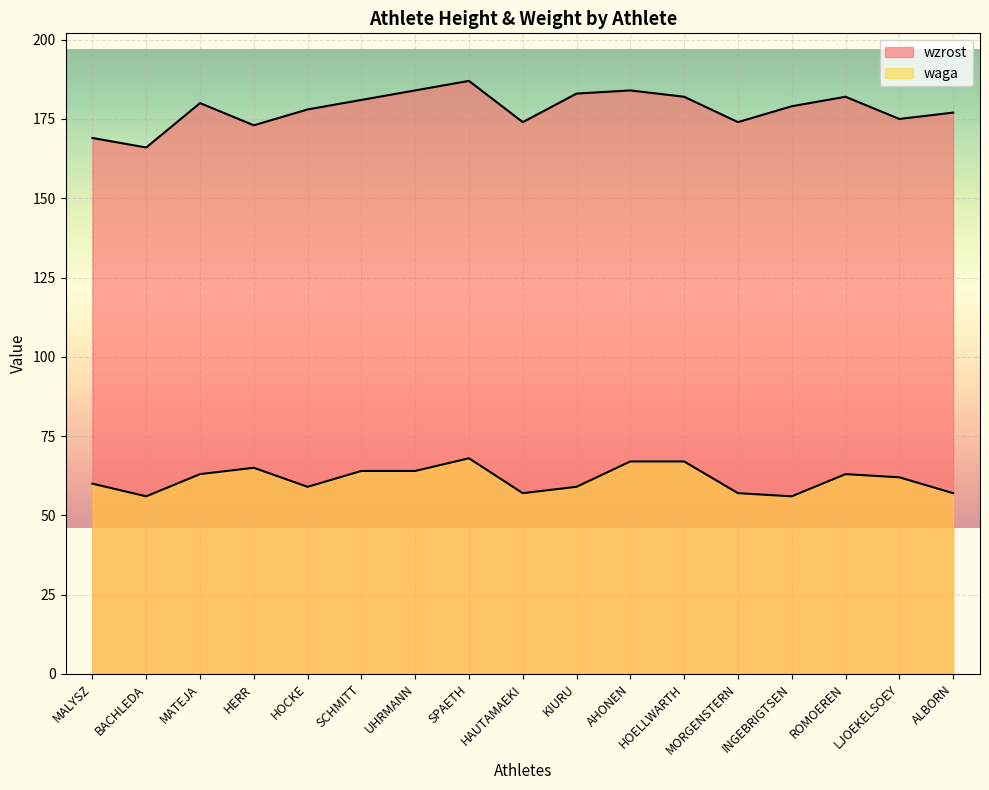

What are all the series names shown in the legend?

wzrost, waga